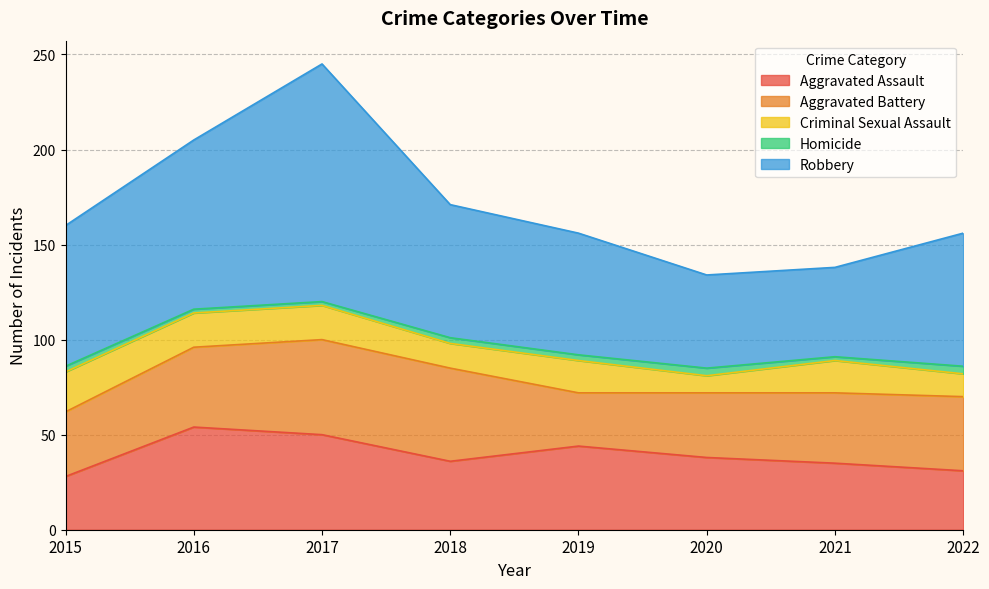

At how many categories does at least one series exceed 92?

1